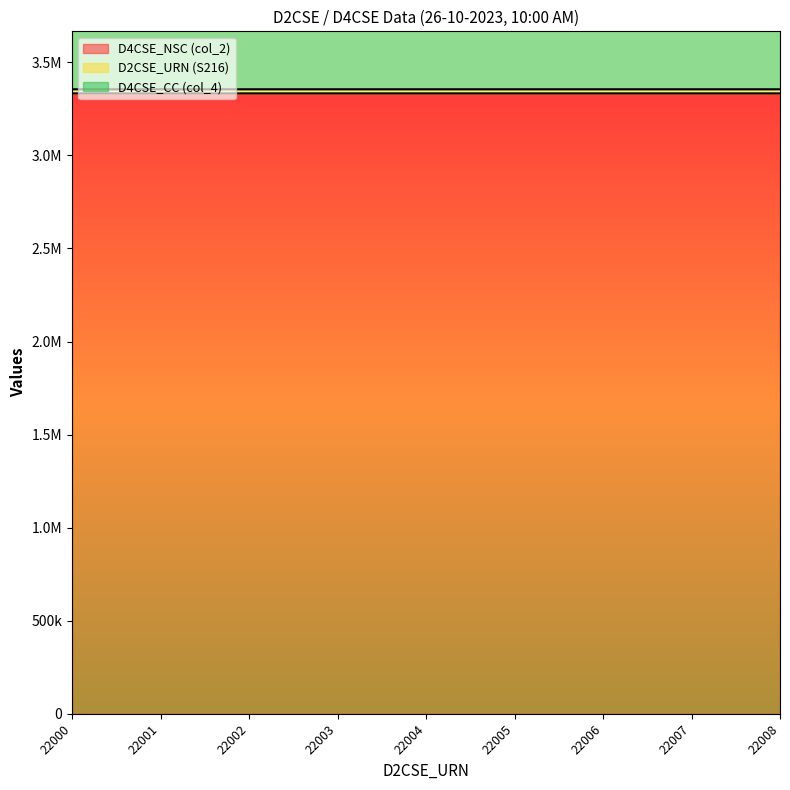

What is the sum of the D2CSE_URN (S216) values at 22002 and 22006?

6710036